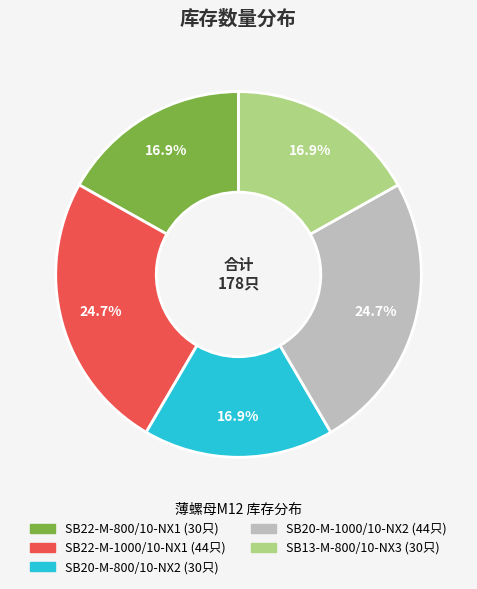

Does any single category account for the majority?

No